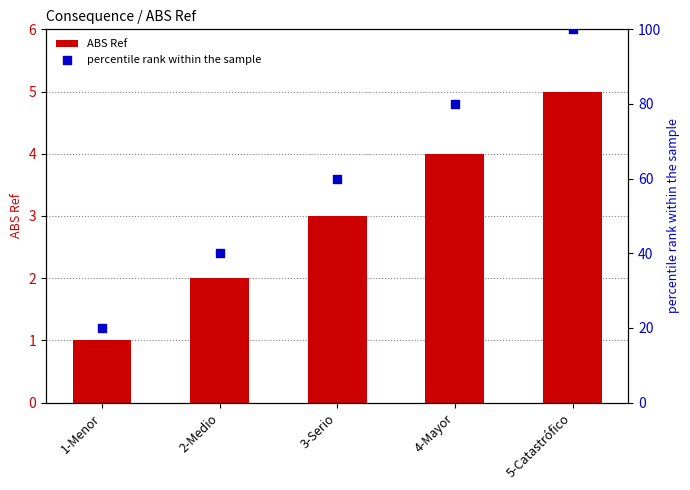

Which series has the largest Y range (max minus min)?

percentile rank within the sample